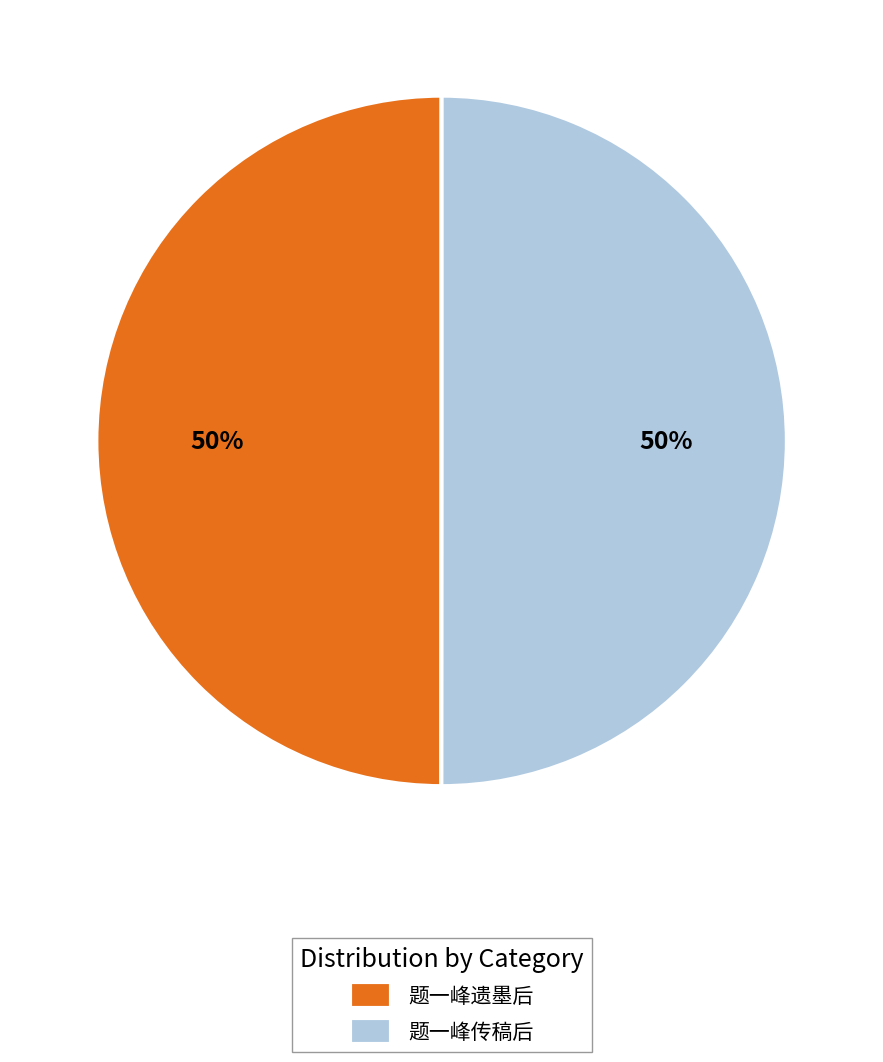

The 题一峰遗墨后 slice represents 50% of the pie. True or false?

True